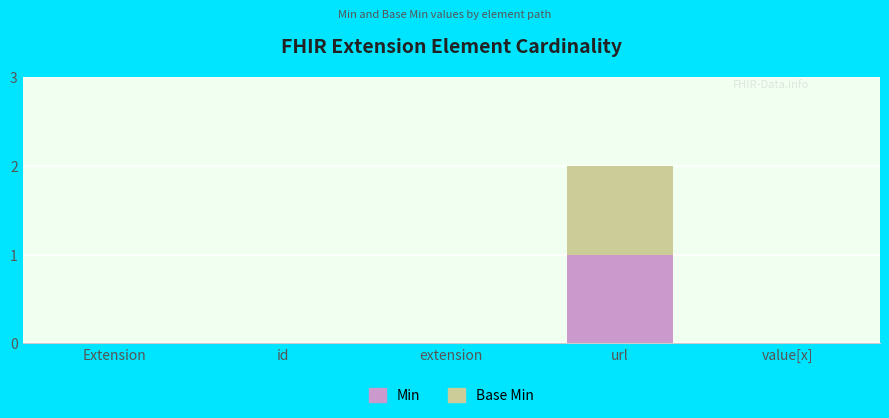

What value does the Min series have at url?

1